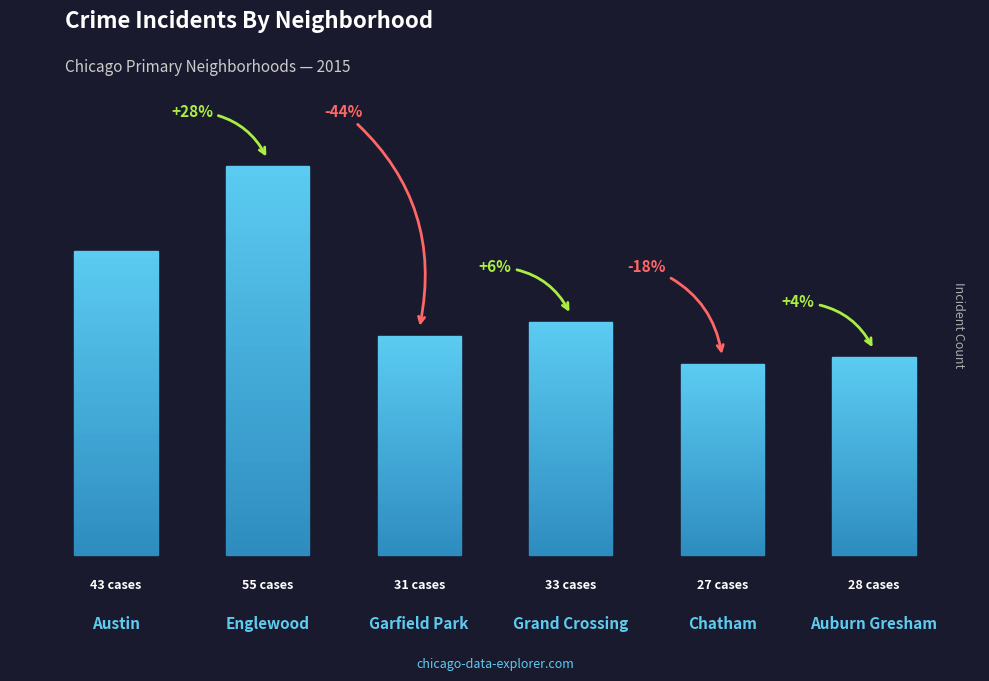

What is the ratio of the value at Auburn Gresham to the value at Garfield Park?

0.9